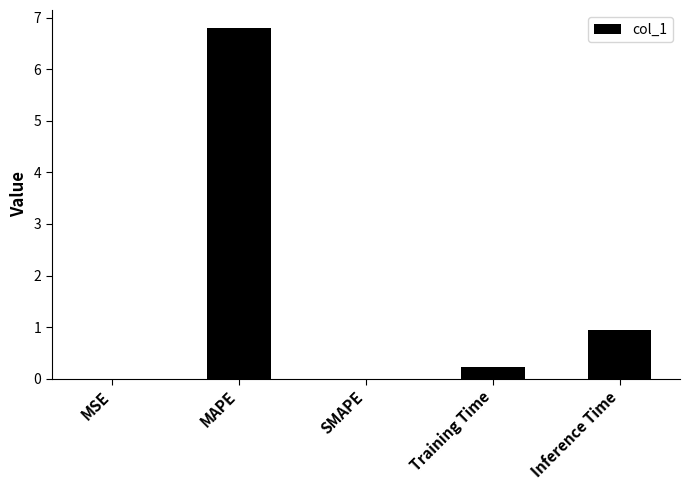

Which has a higher value, SMAPE or Training Time?

Training Time